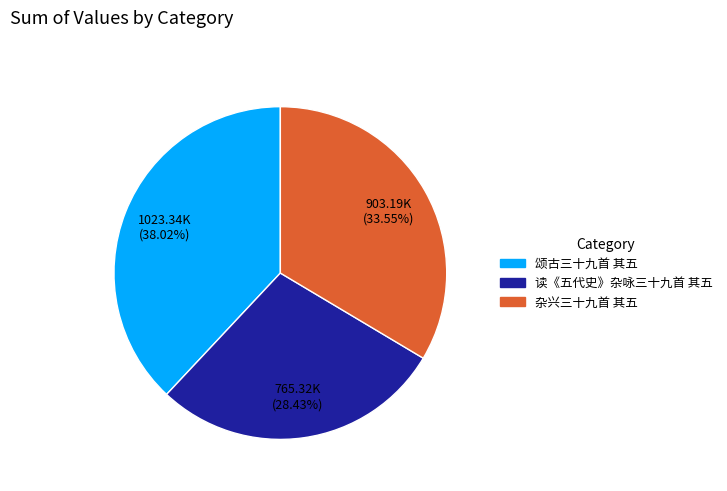

Does 颂古三十九首 其五 account for over 50% of the chart?

No